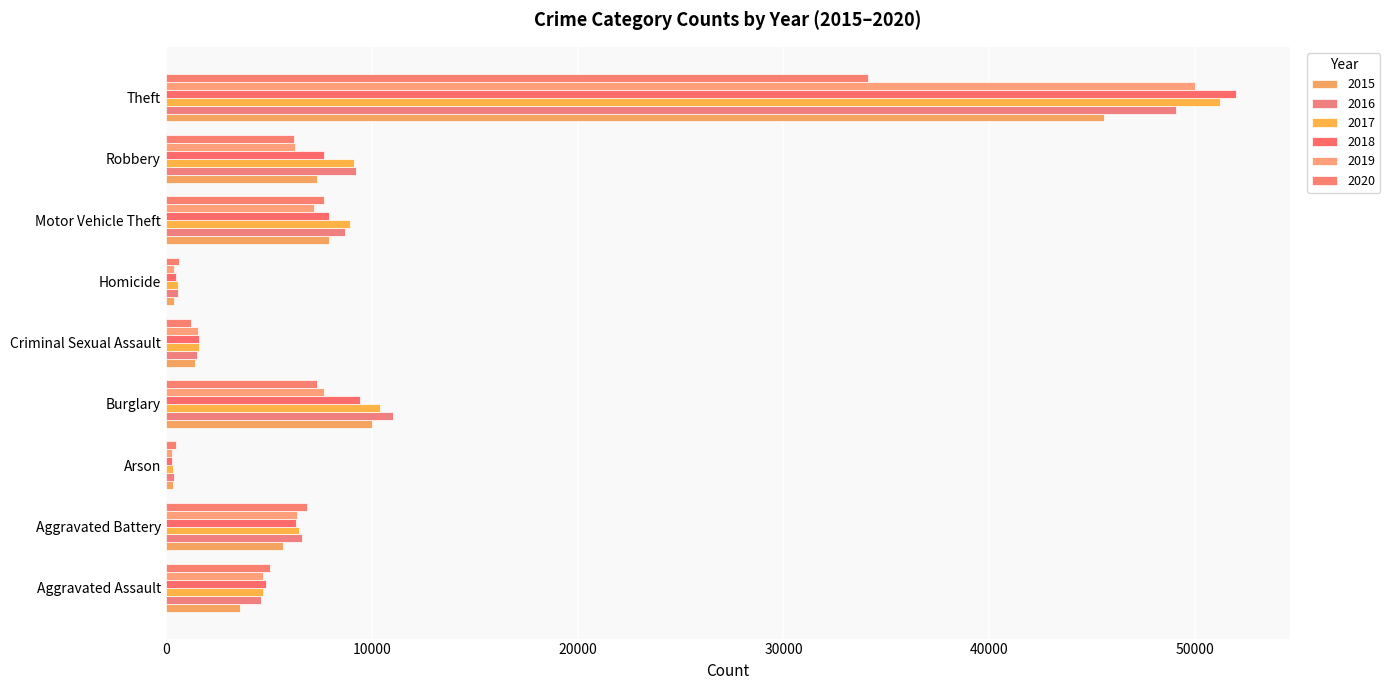

What is the label of the 4th bar from the left?

Burglary